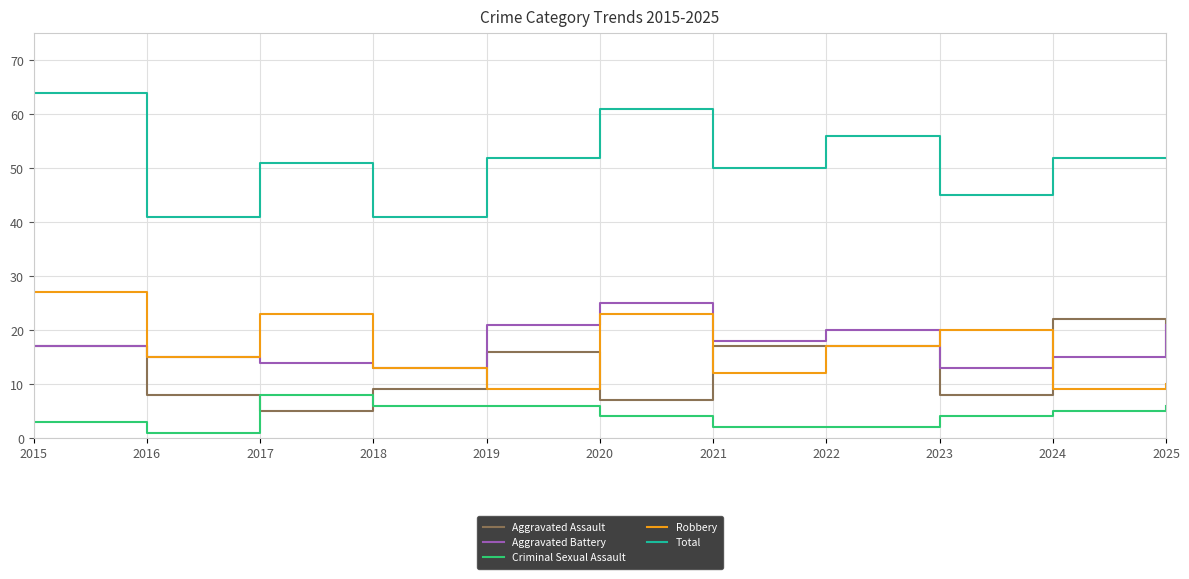

What is the spread (max minus min) of values at 2020?

57